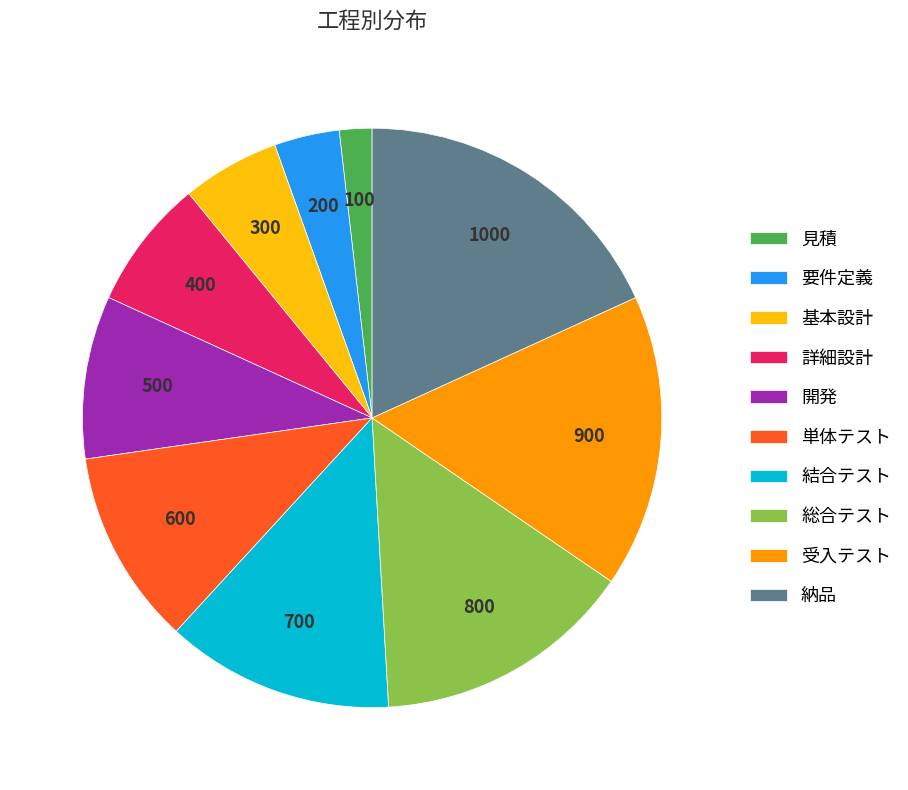

Is there any slice that represents more than half of the pie?

No